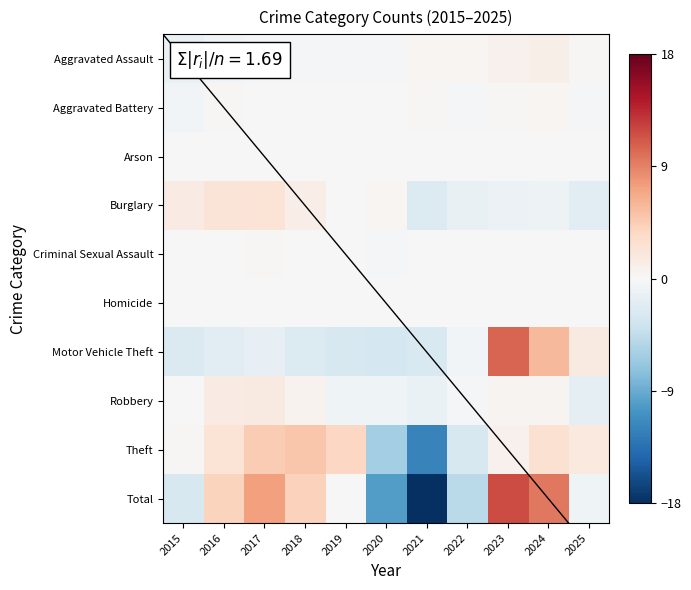

Between 2023 and 2020, which is larger?

2023